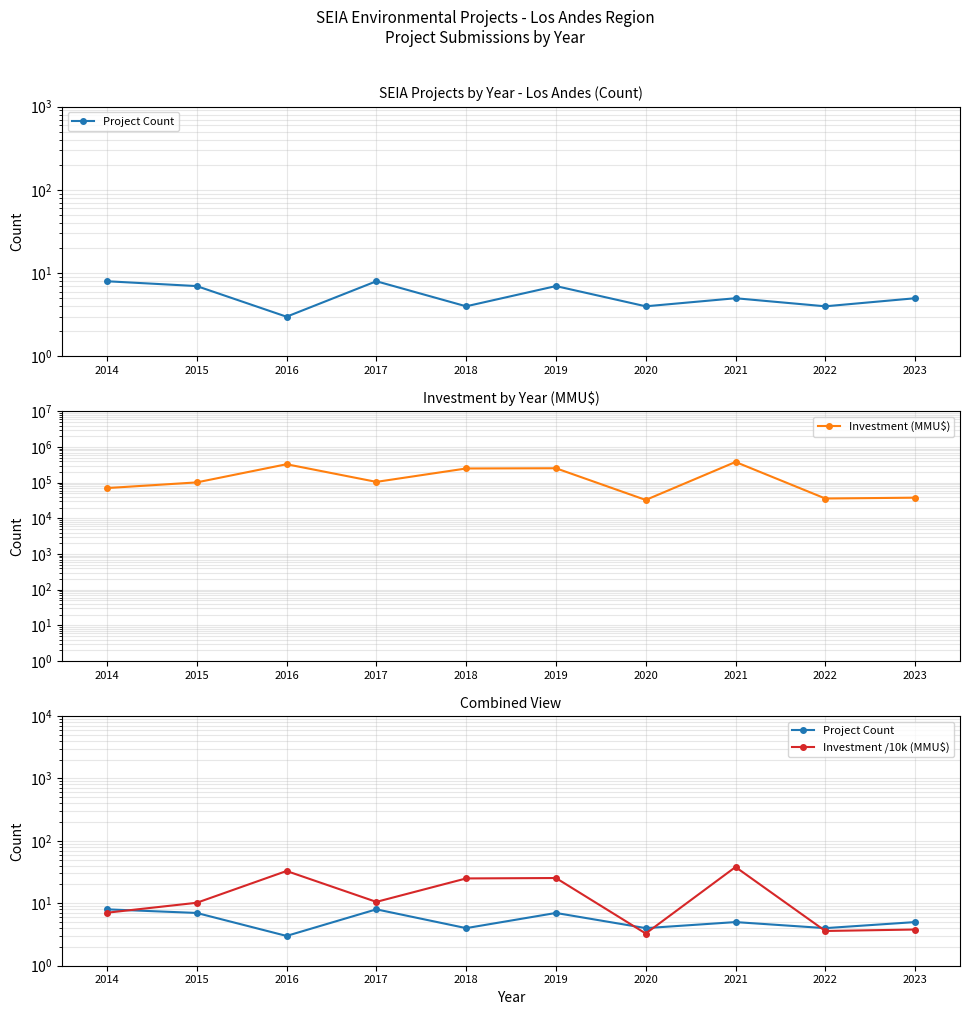

Which category has the highest value across all series?

2021